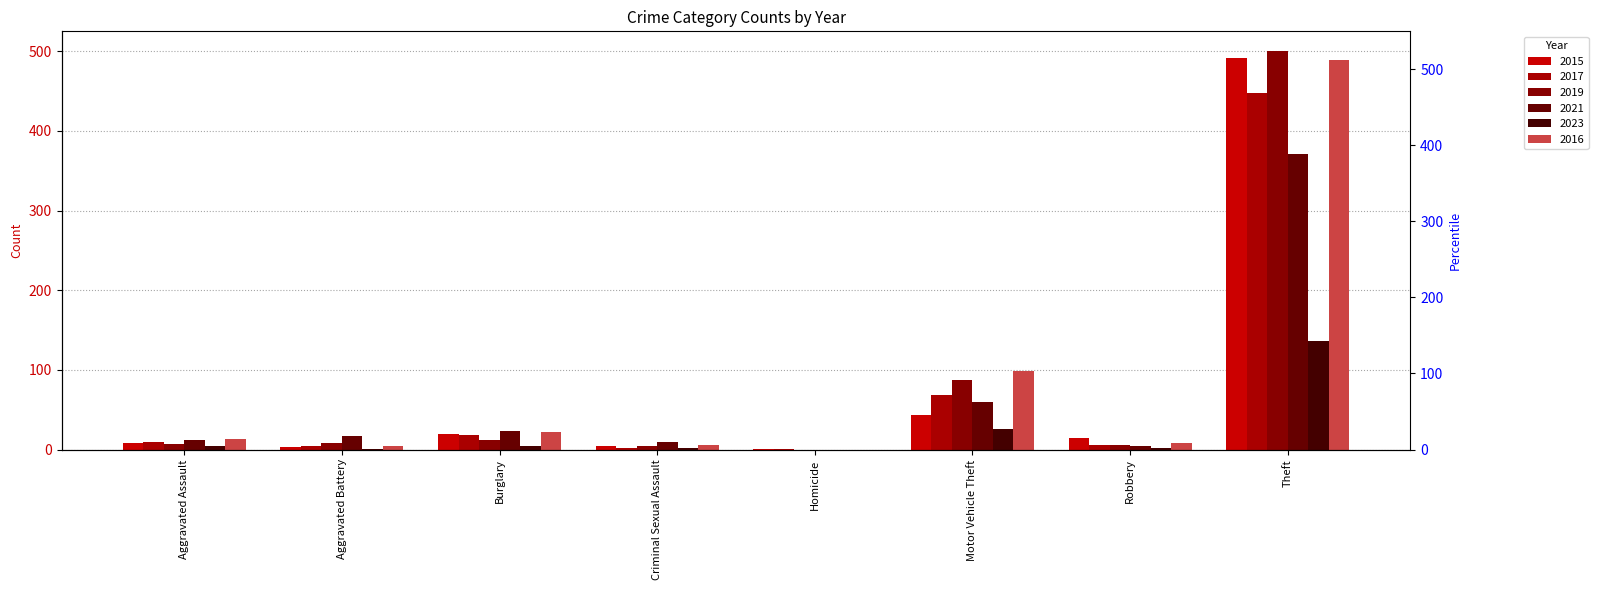

What is the value of the 2019 bar at the 7th from the left?

6